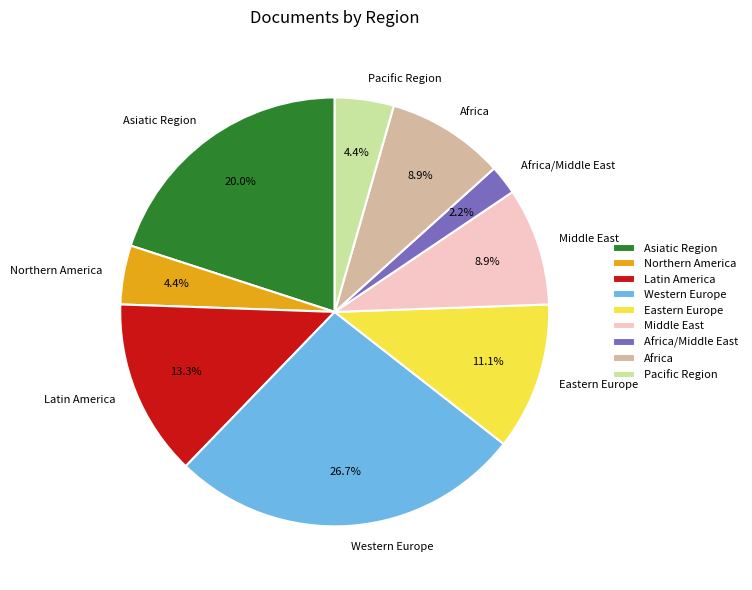

What is the ratio of the value at Eastern Europe to the value at Pacific Region?

2.5